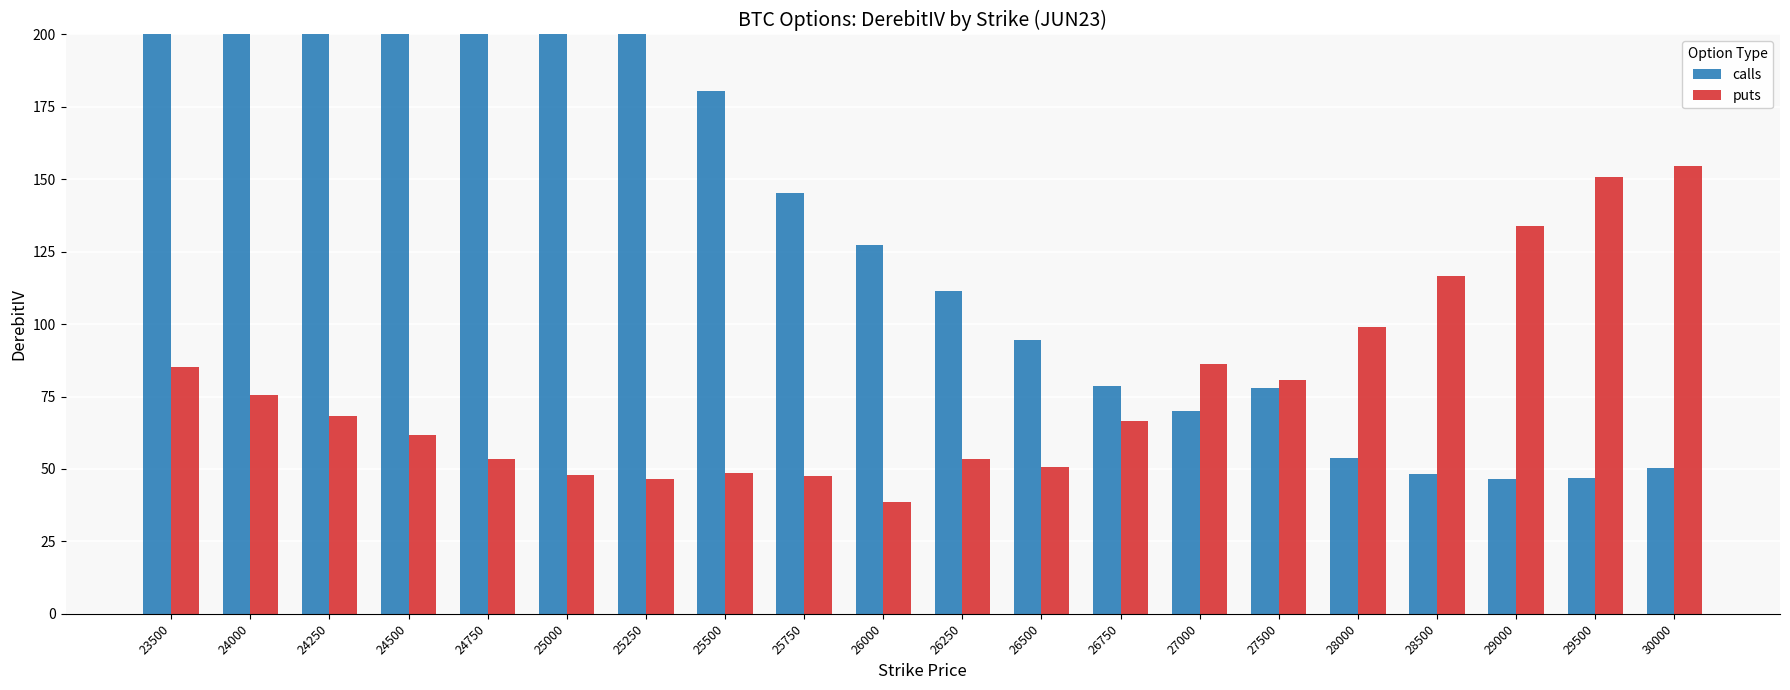

Is it true that puts equals 66.5 at 26750?

True